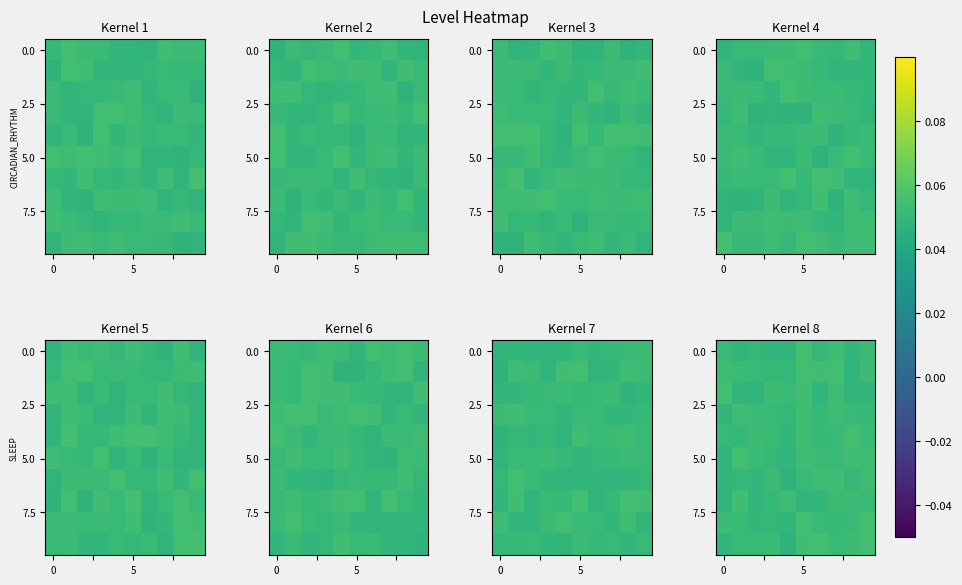

How many distinct data groups are displayed?

10